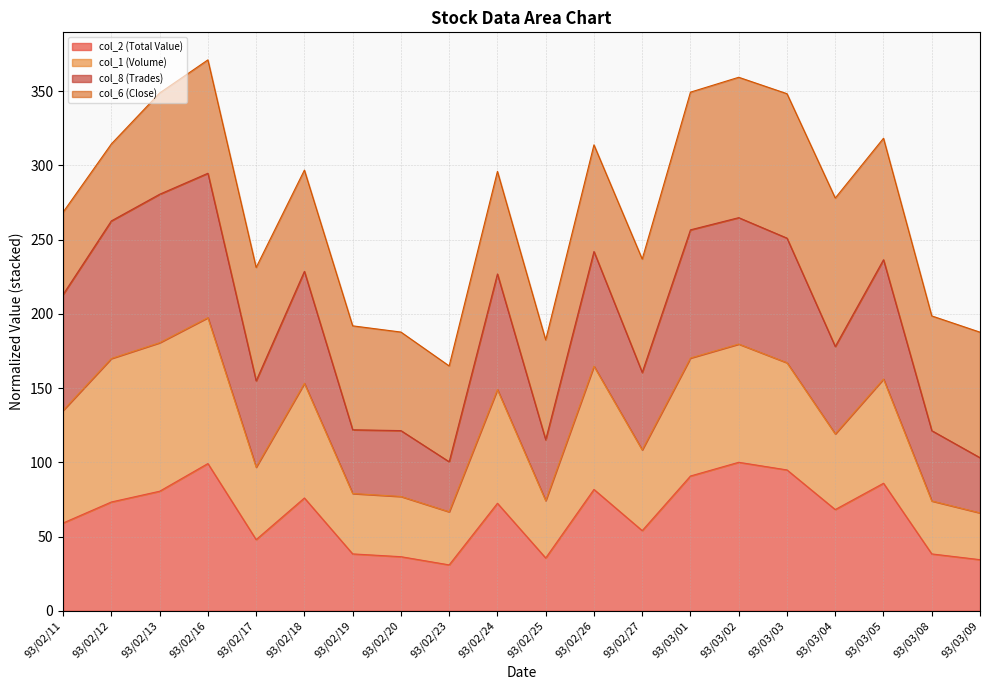

At which category does the chart reach its minimum across all series?

93/02/23